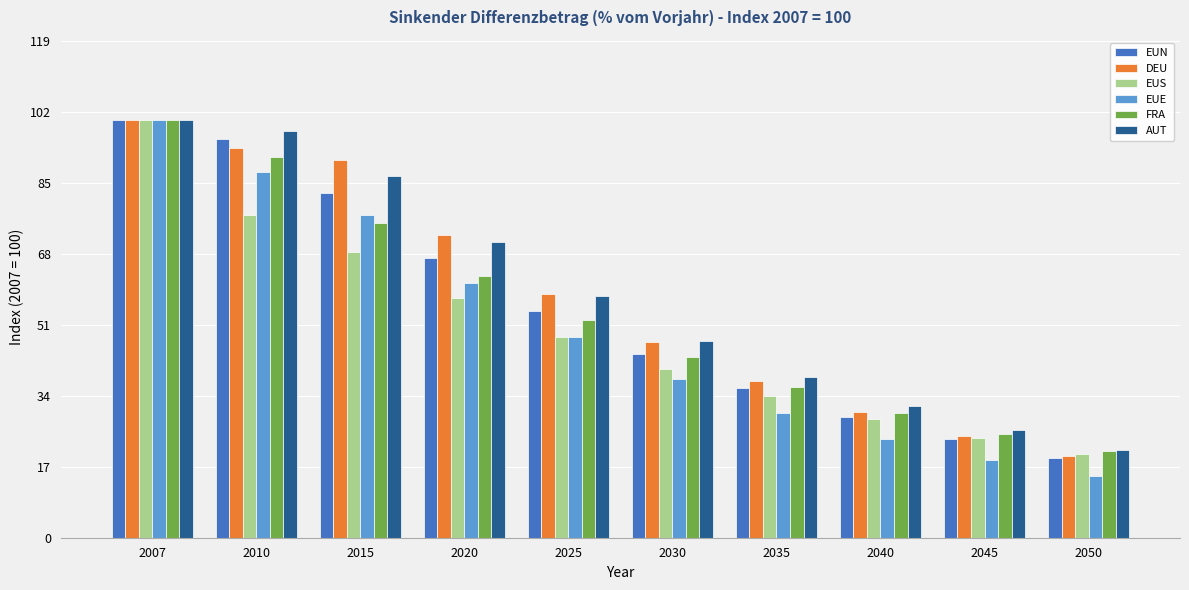

What is the sum of the EUN values at 2010 and 2040?

124.7